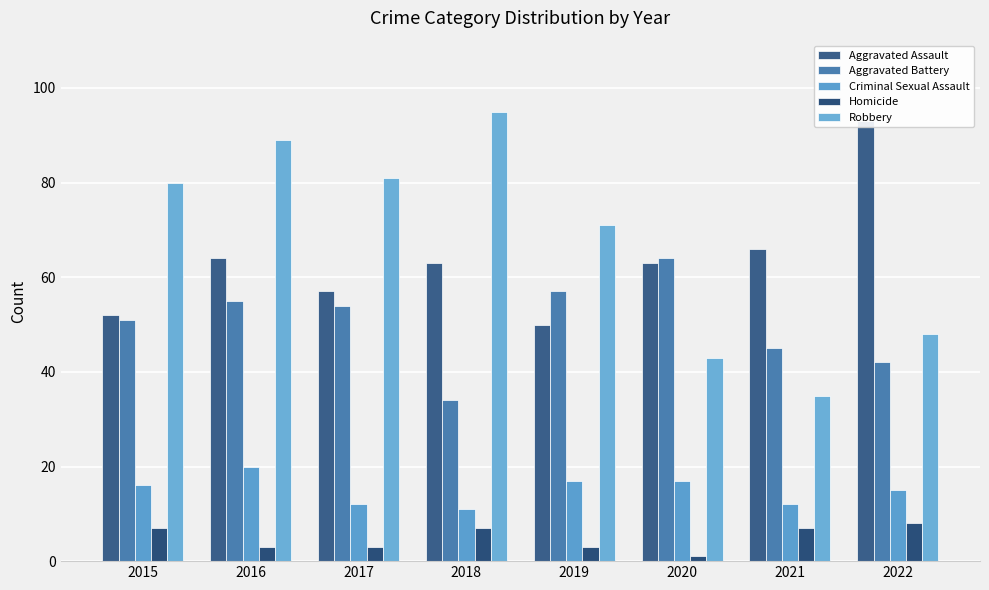

What is the lowest value of the Homicide series?

1